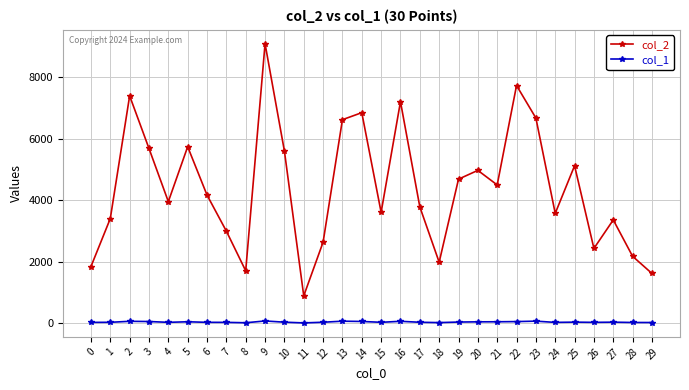

Rank the series at 14 from highest to lowest value.

col_2, col_1